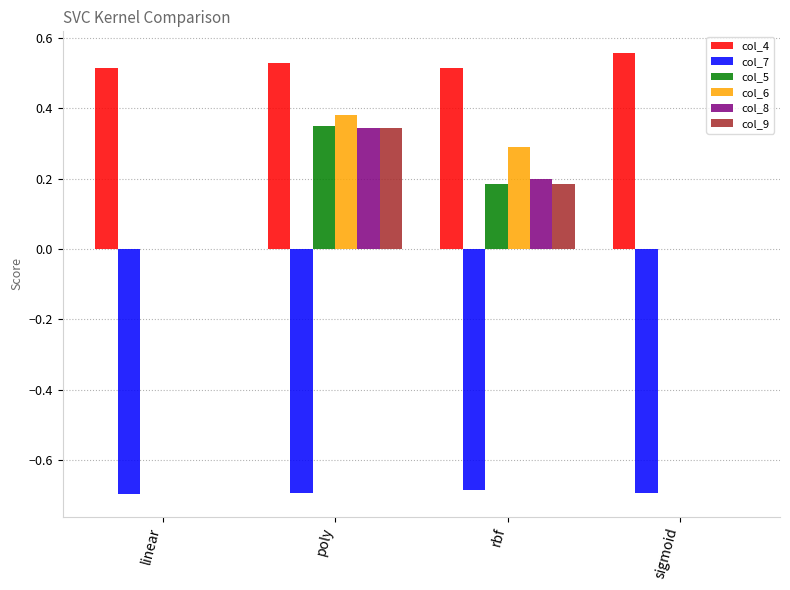

True or false: col_7 has a value of -0.7 at linear.

True